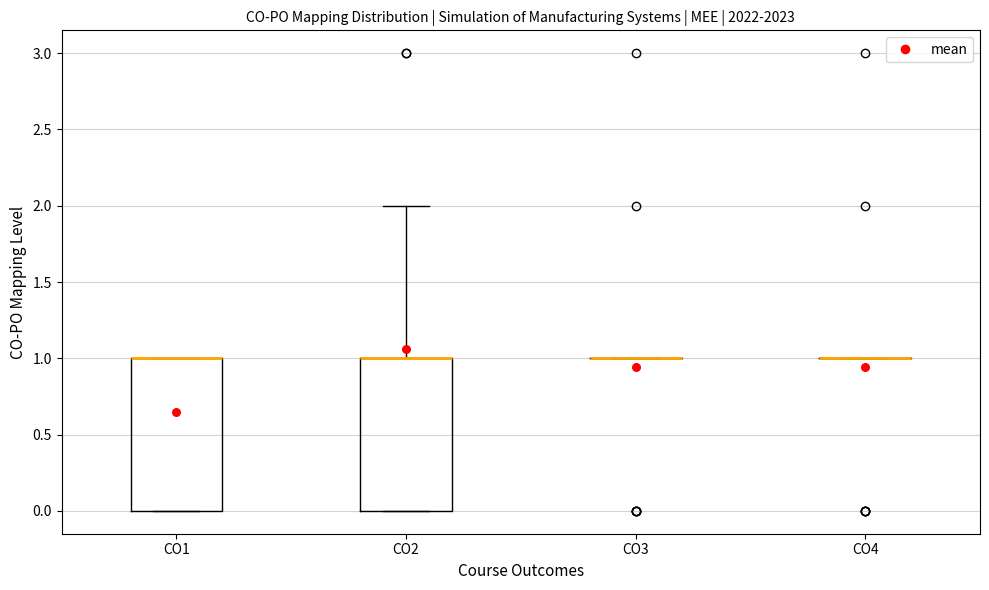

Reading left to right, read every box against the y-axis: the position of its median line, the range the box covers, and the ends of its whiskers. The values are not printed on the chart, so give them approximately, as read against the axis.

CO1: median 1 (drawn on the box's upper edge), box 0 to 1, whiskers 0 to 1
CO2: median 1 (drawn on the box's upper edge), box 0 to 1, whiskers 0 to 2
CO3: box collapsed to a line at 1, whiskers 1 to 1
CO4: box collapsed to a line at 1, whiskers 1 to 1